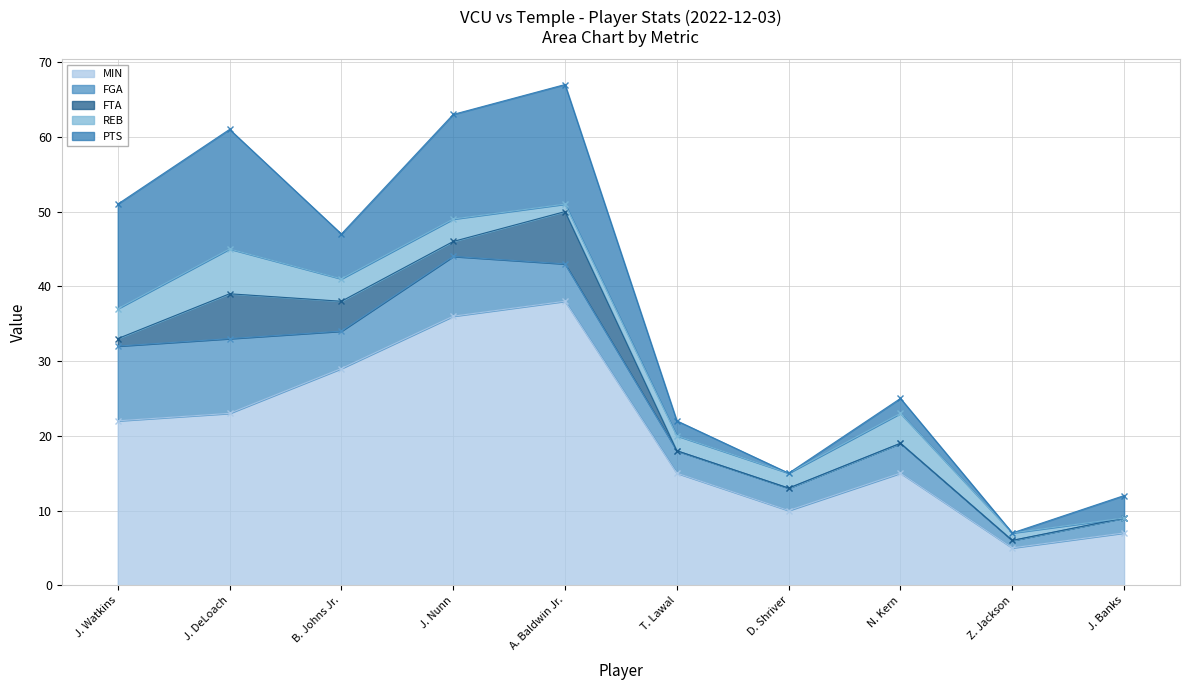

Rank the categories by FGA value from highest to lowest.

J. Watkins, J. DeLoach, J. Nunn, B. Johns Jr., A. Baldwin Jr., N. Kern, T. Lawal, D. Shriver, J. Banks, Z. Jackson